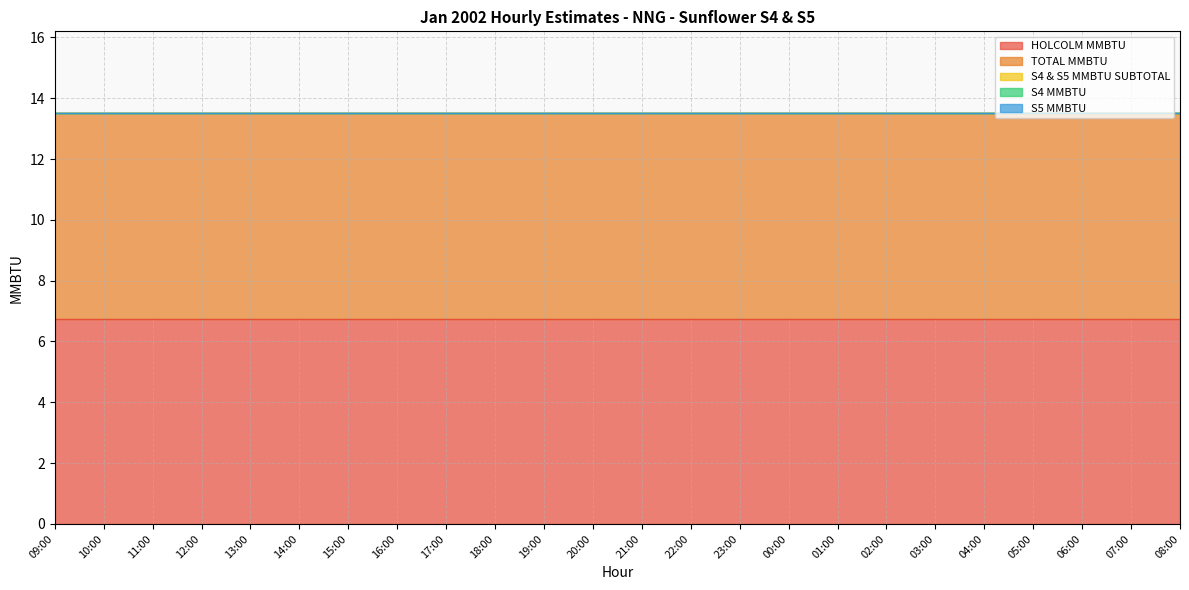

What is the spread (max minus min) of values at 08:00?

6.8